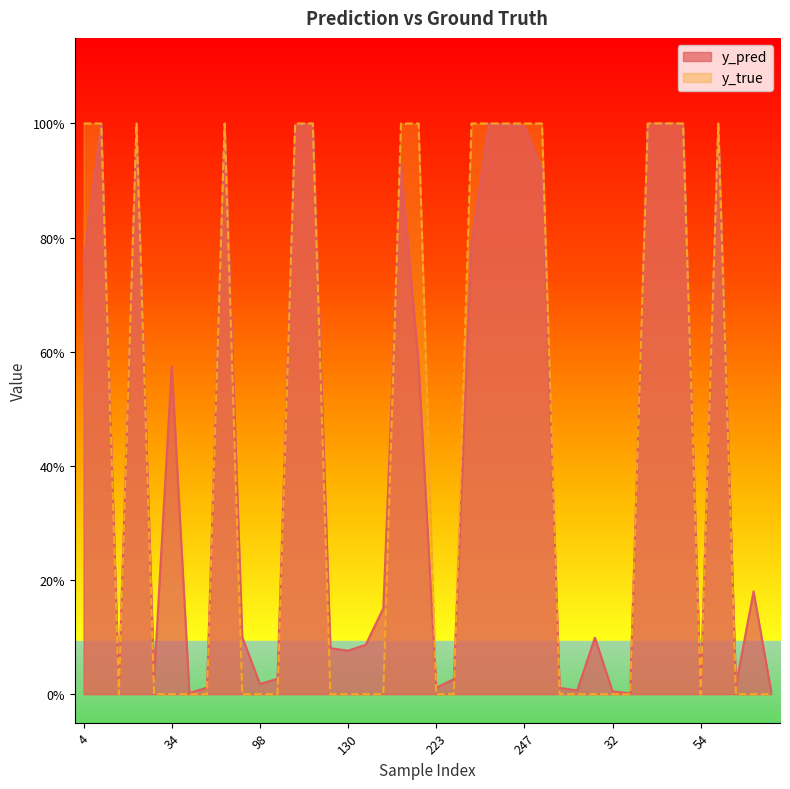

At which category is the sum across all series the highest?

46